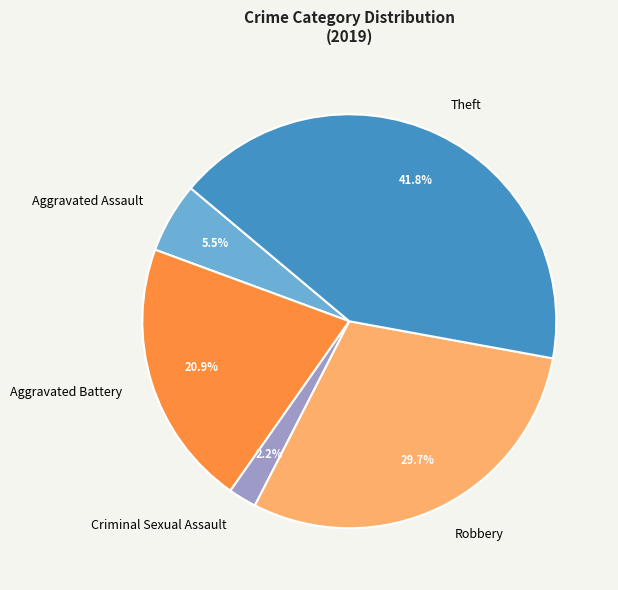

To the nearest percent, what is the combined percentage of Aggravated Assault and Aggravated Battery?

26%